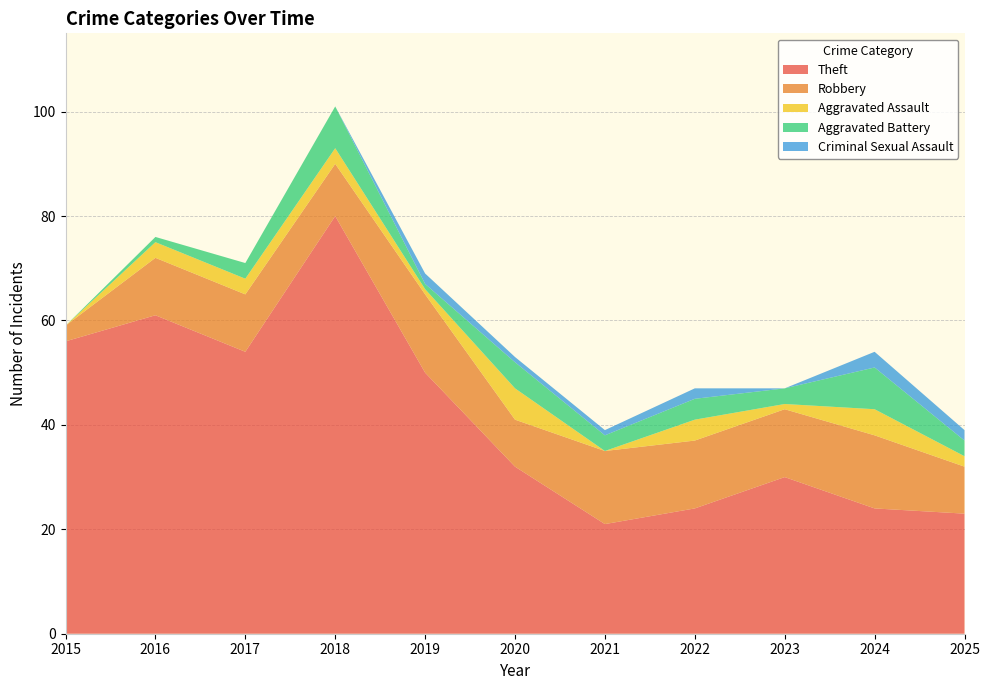

At which category is the sum across all series the highest?

2018